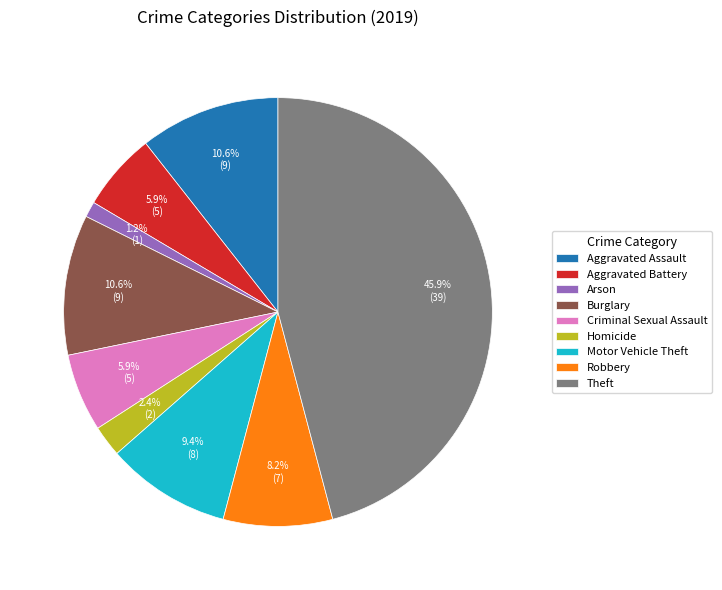

True or false: Burglary accounts for 11% of the total.

True